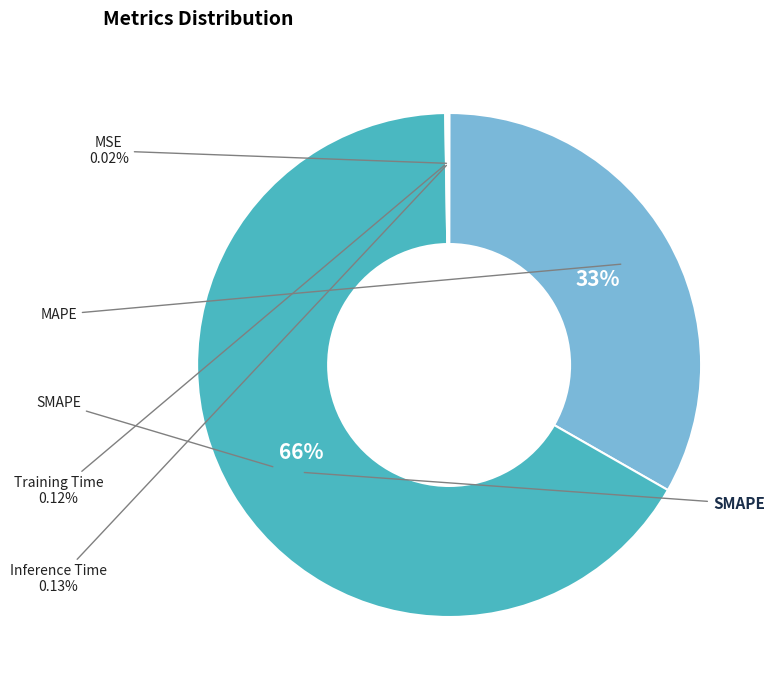

Does any single category account for the majority?

Yes